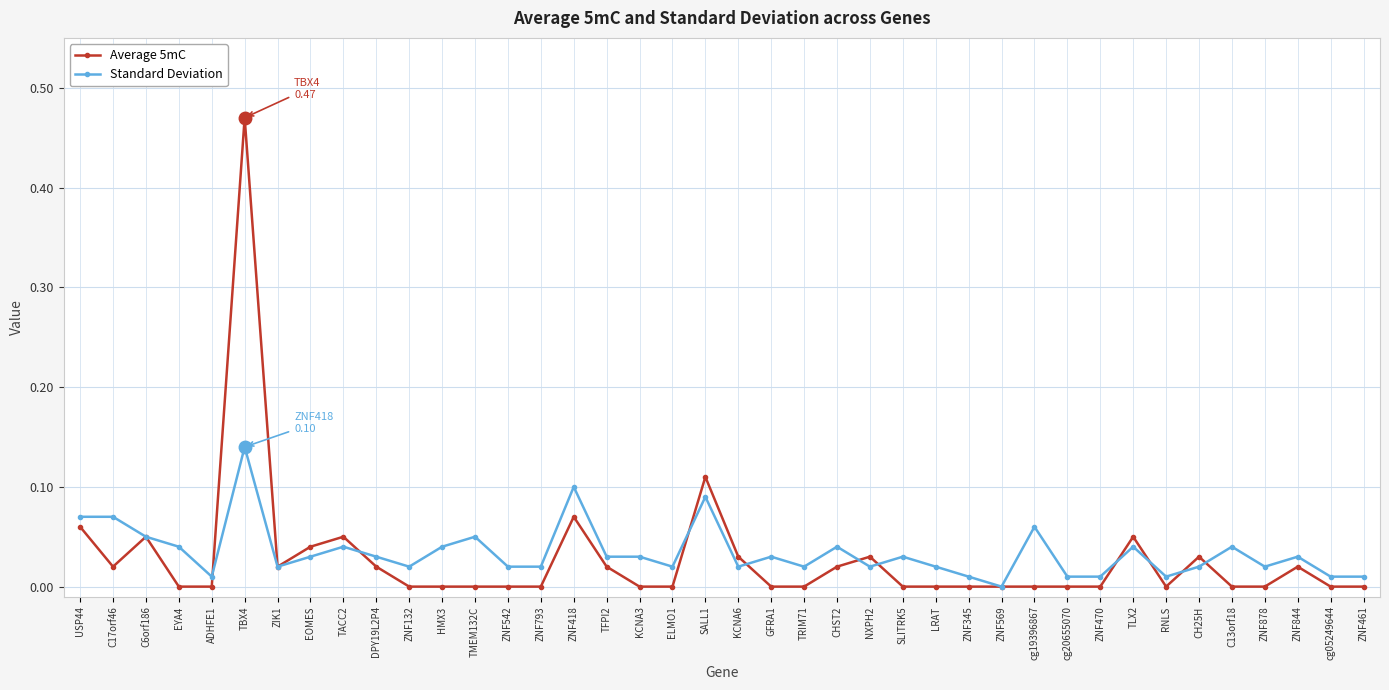

Does the chart display data point markers on the line(s)?

Yes